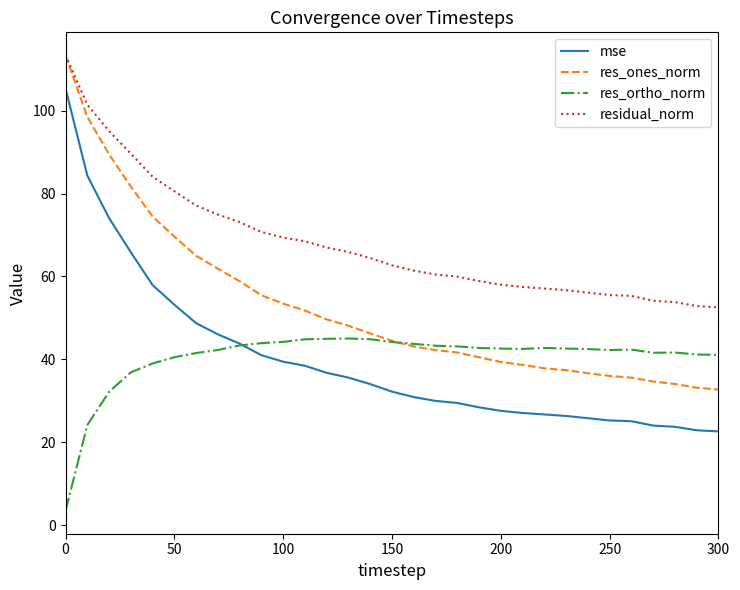

True or false: mse and residual_norm intersect in this chart.

False